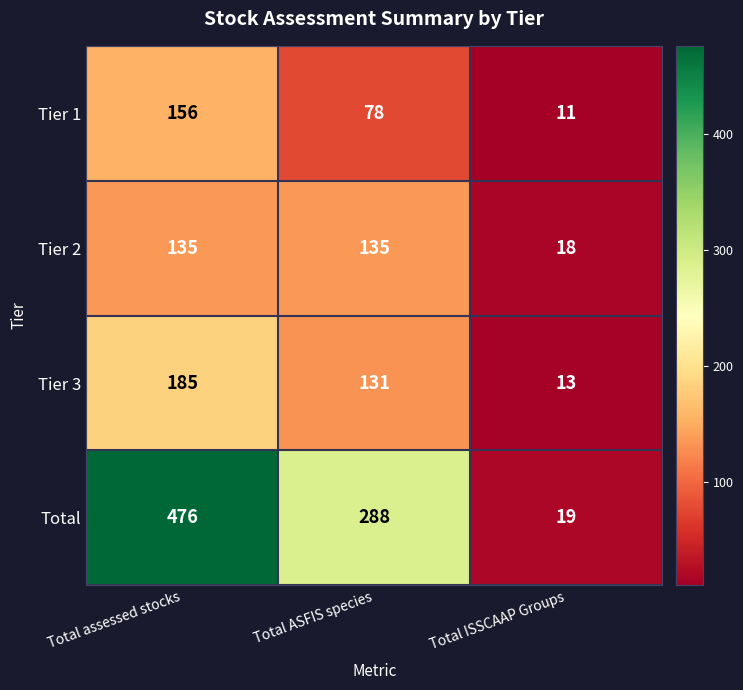

What is the average value of the Tier 1 series?

82